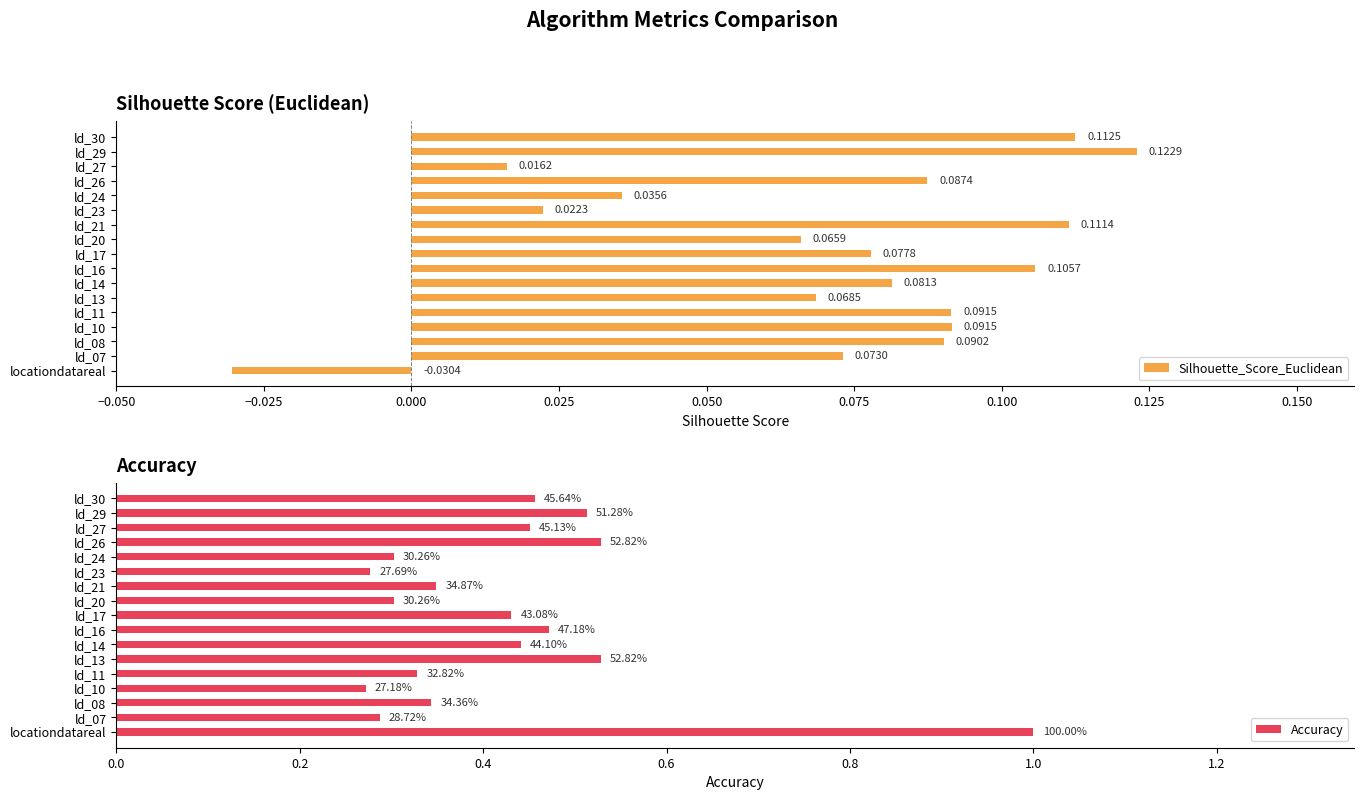

List the series in order of their overall mean, highest first.

Accuracy, Silhouette_Score_Euclidean